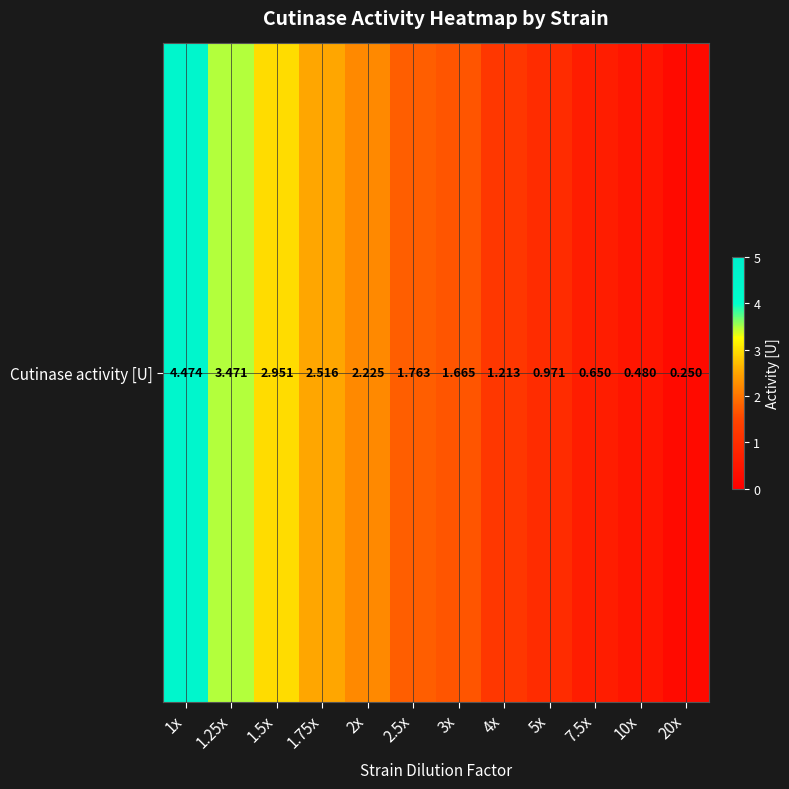

List the labels in order of value, smallest first.

20x, 10x, 7.5x, 5x, 4x, 3x, 2.5x, 2x, 1.75x, 1.5x, 1.25x, 1x